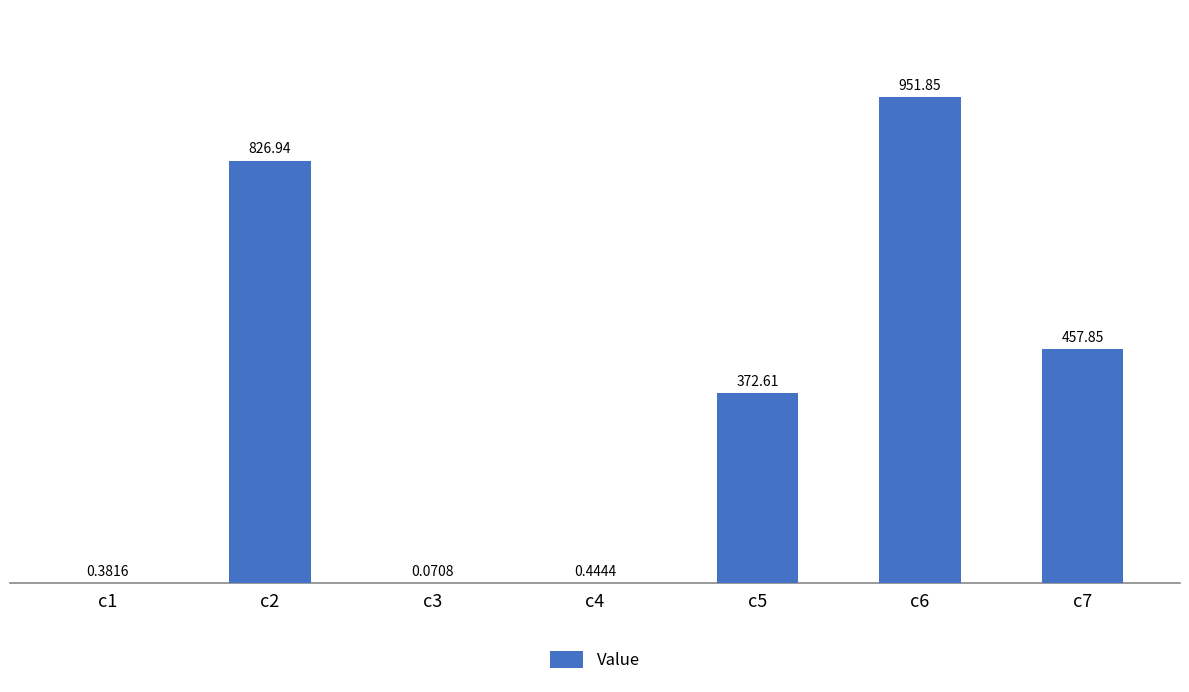

What is the sum of the values at c1 and c5?

373.0